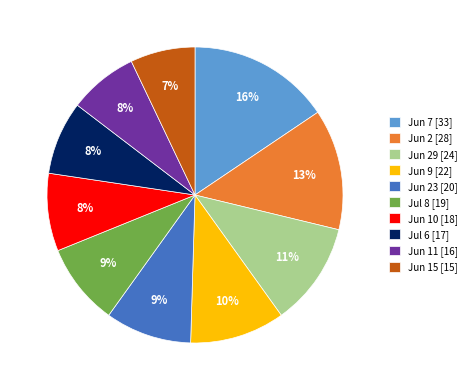

To the nearest percent, what is the difference between the Jun 9 [22] and Jun 23 [20] slice percentages?

1%